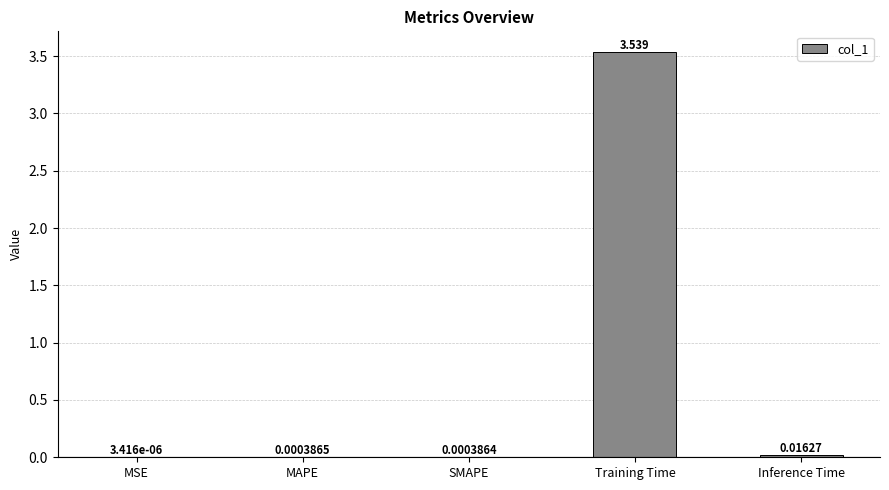

Between MAPE and MSE, which is larger?

MAPE